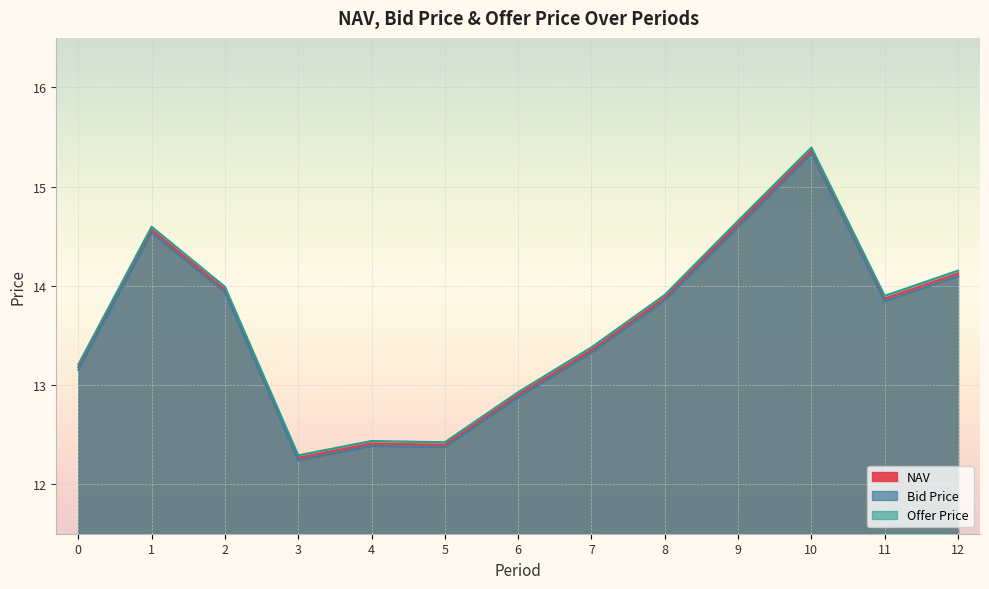

True or false: Bid Price and Offer Price cross at least once.

False